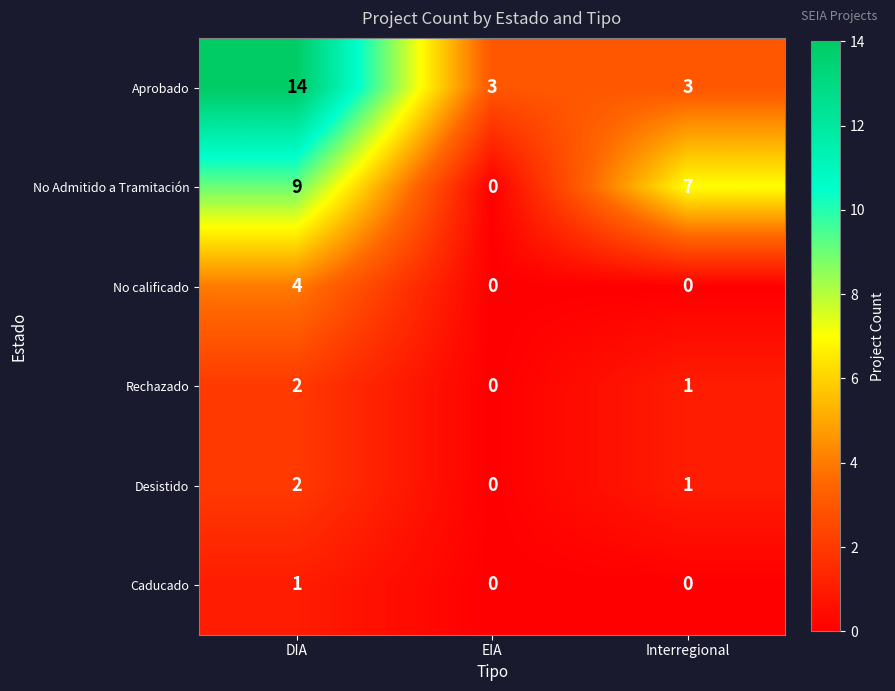

At how many categories does at least one series exceed 9?

1